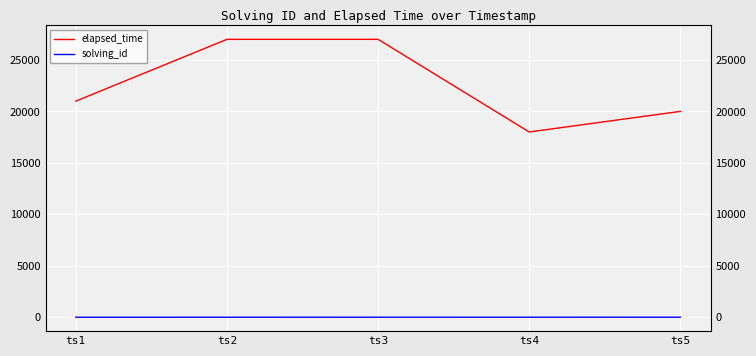

Is this an area chart (filled region under the line)?

No